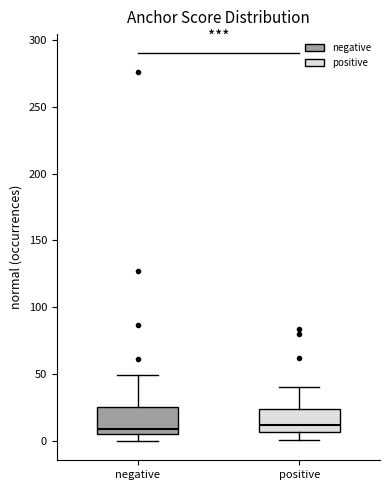

Reading left to right, transcribe this box plot: for each box, give where its median line is, the range the box spans, and where its two whiskers end, as read against the y-axis. The values are not printed on the chart, so give them approximately, as read against the axis.

negative: median 10, box 5 to 25, whiskers 0 to 50
positive: median 10, box 5 to 25, whiskers 0 to 40